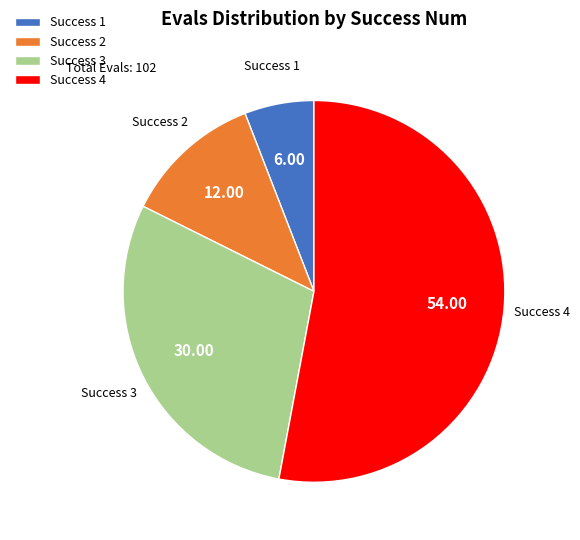

Rank the categories by value from lowest to highest.

Success 1, Success 2, Success 3, Success 4